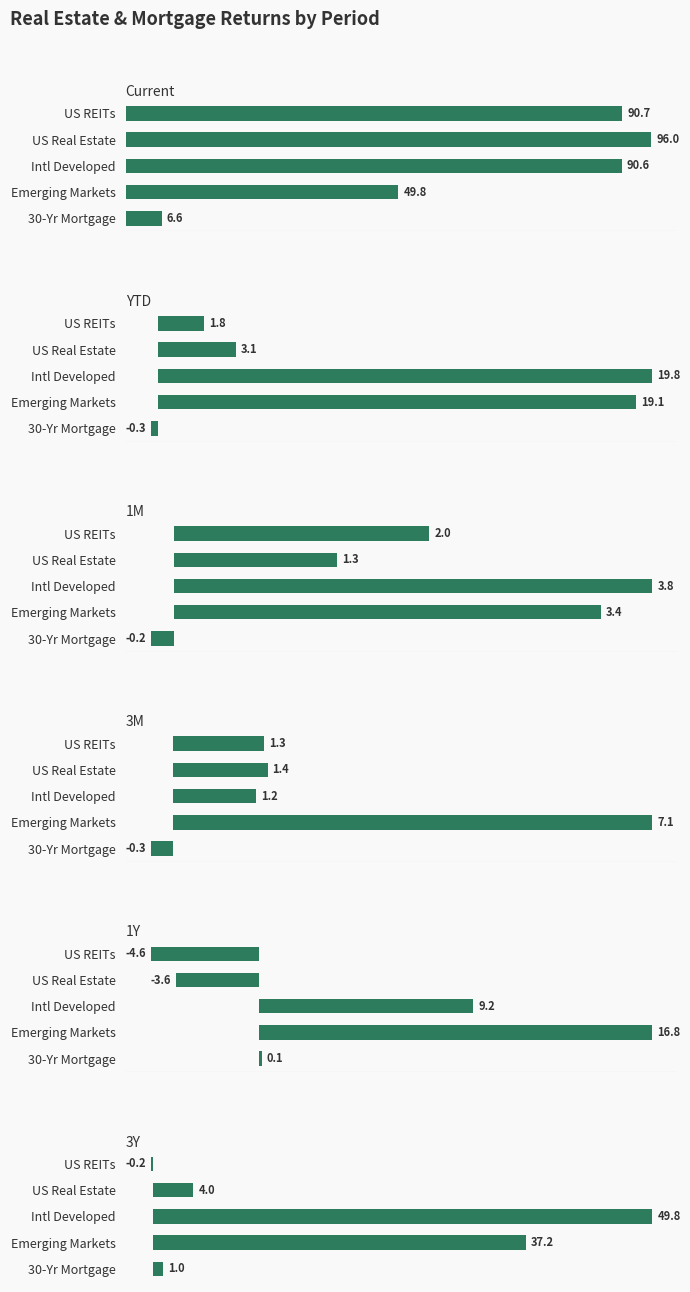

How many bars are there in total?

30